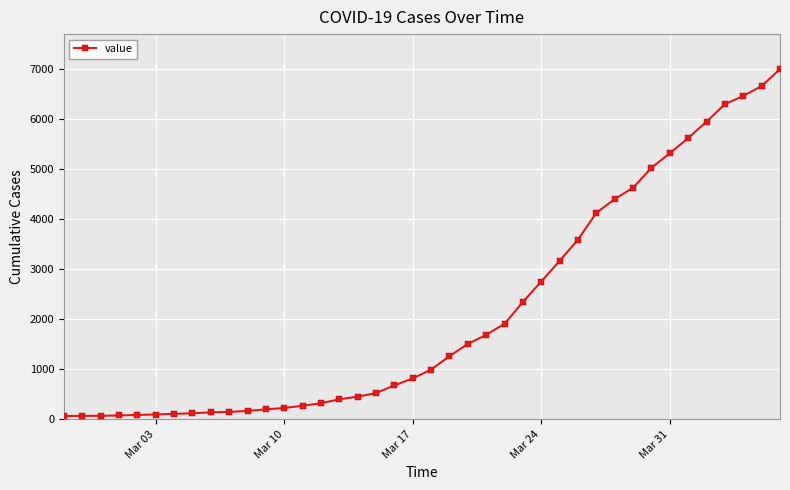

How many distinct data groups are displayed?

1